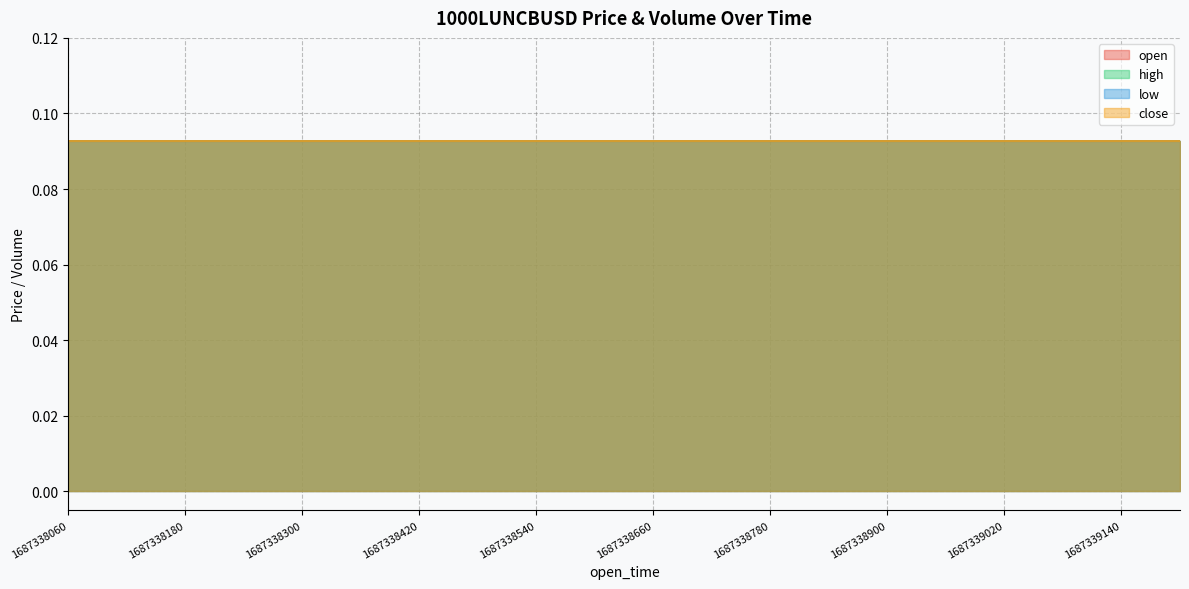

Which has a higher value, 1687338420000 or 1687338240000?

1687338420000